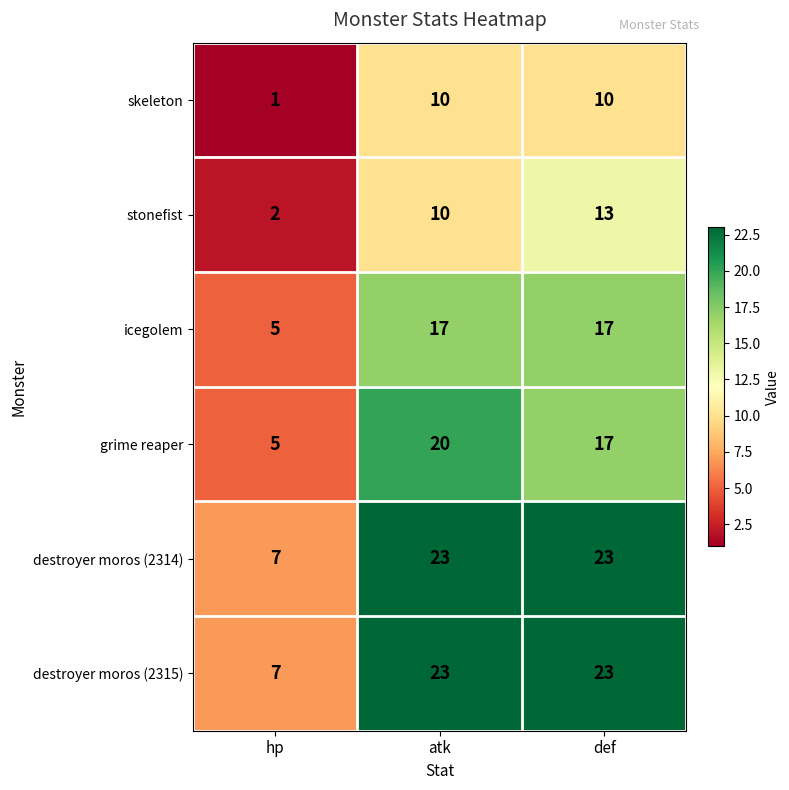

List the labels in order of stonefist value, largest first.

def, atk, hp